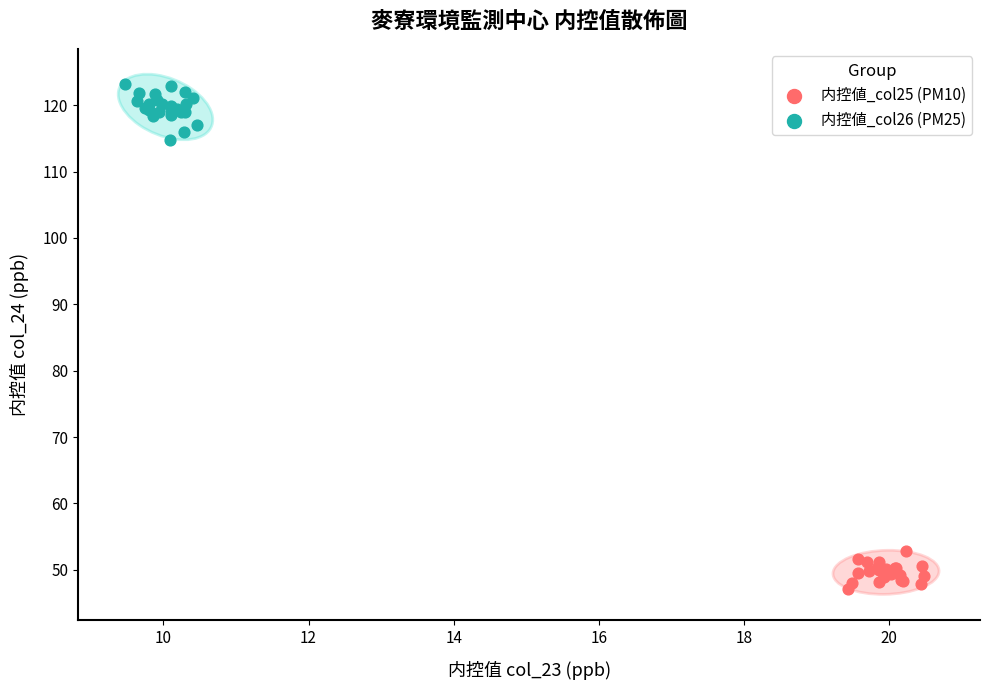

Which series reaches the minimum Y coordinate?

内控値_col25 (PM10)